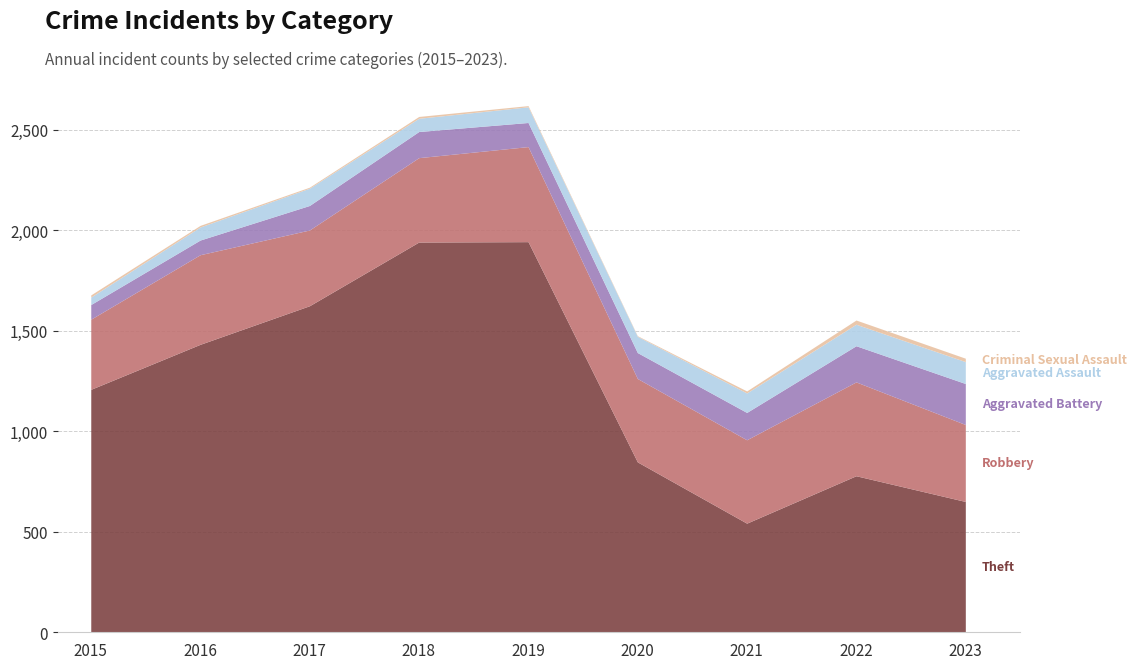

True or false: Robbery has a value of 696 at 2021.

False